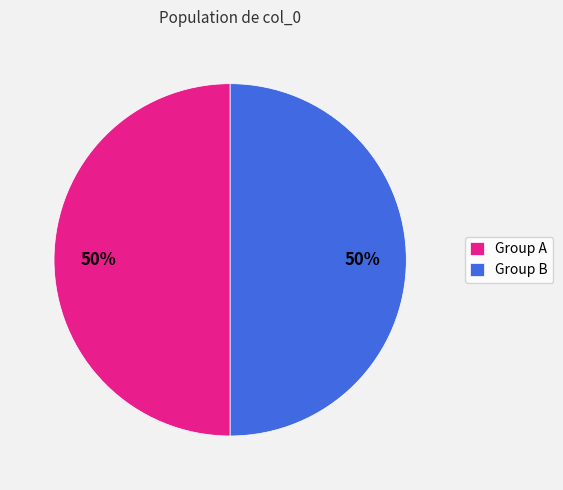

What percentage is the Group B slice, to the nearest percent?

50%